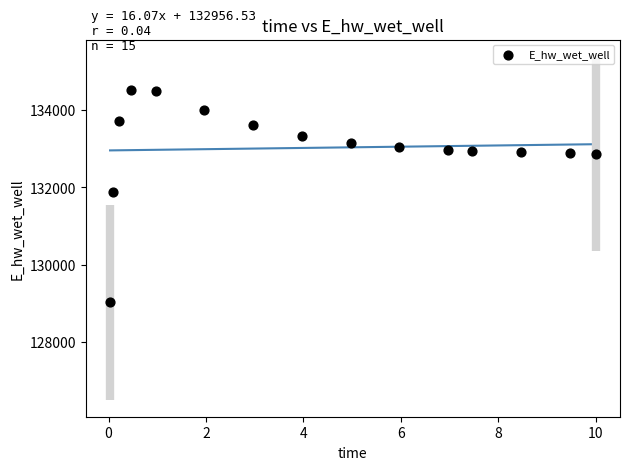

What is the range of X values (max minus min)?

10.0